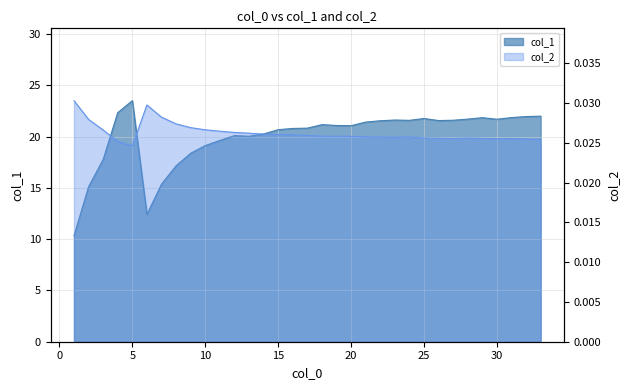

Between 27 and 20, which is larger?

27